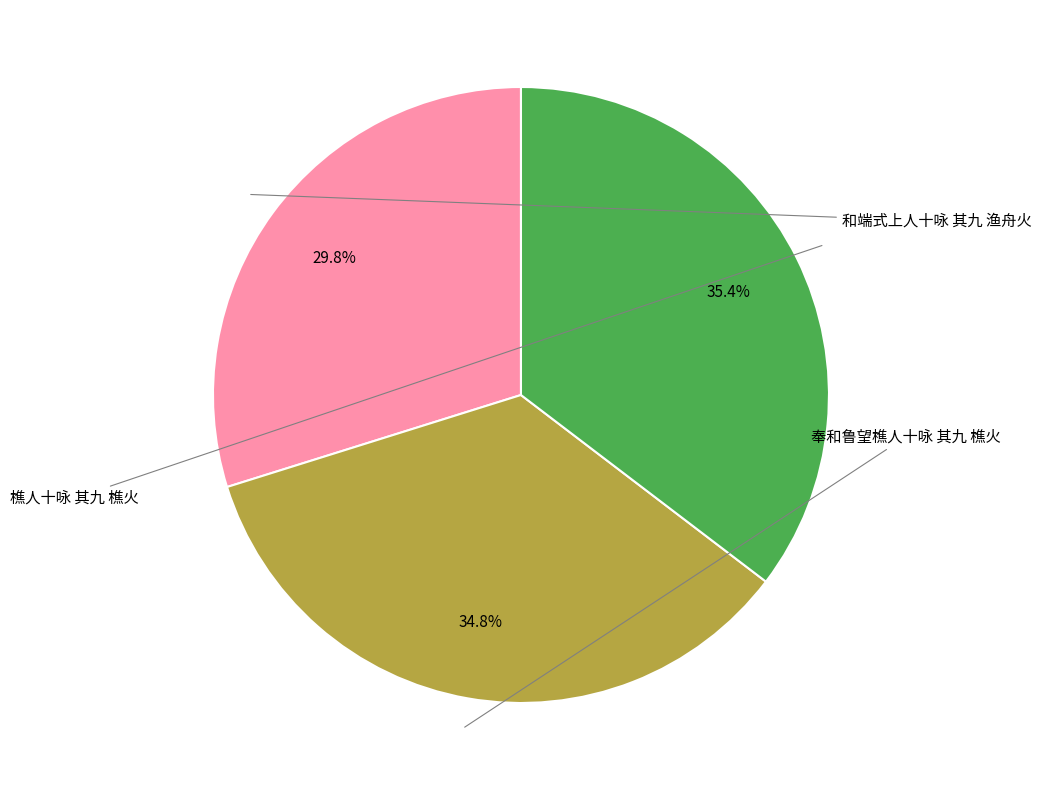

Does any single category account for the majority?

No